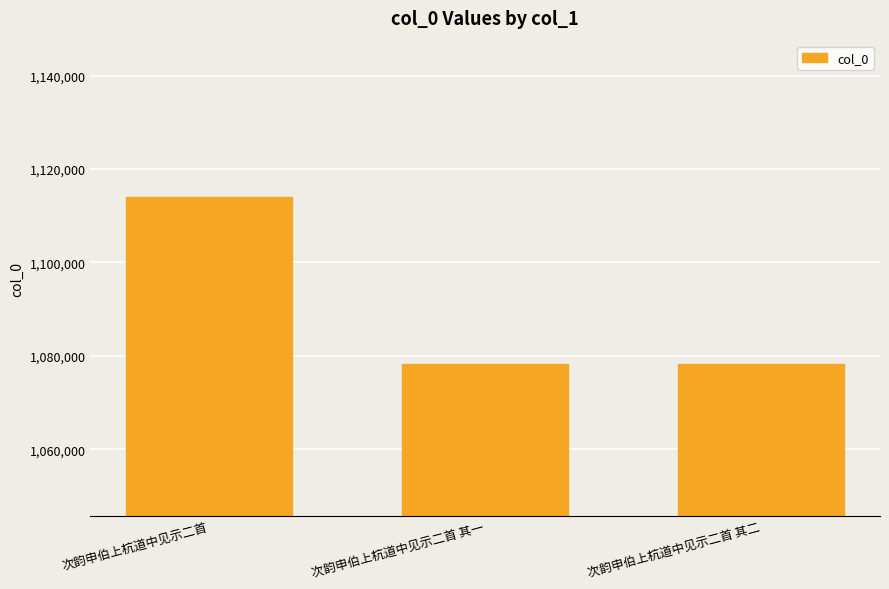

Are the bars horizontal?

No